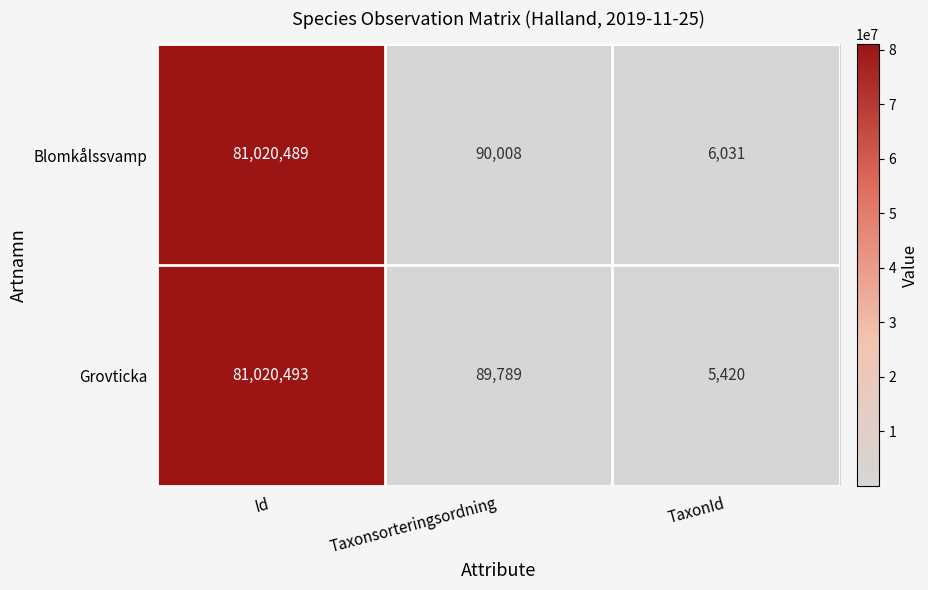

How many distinct data groups are displayed?

2